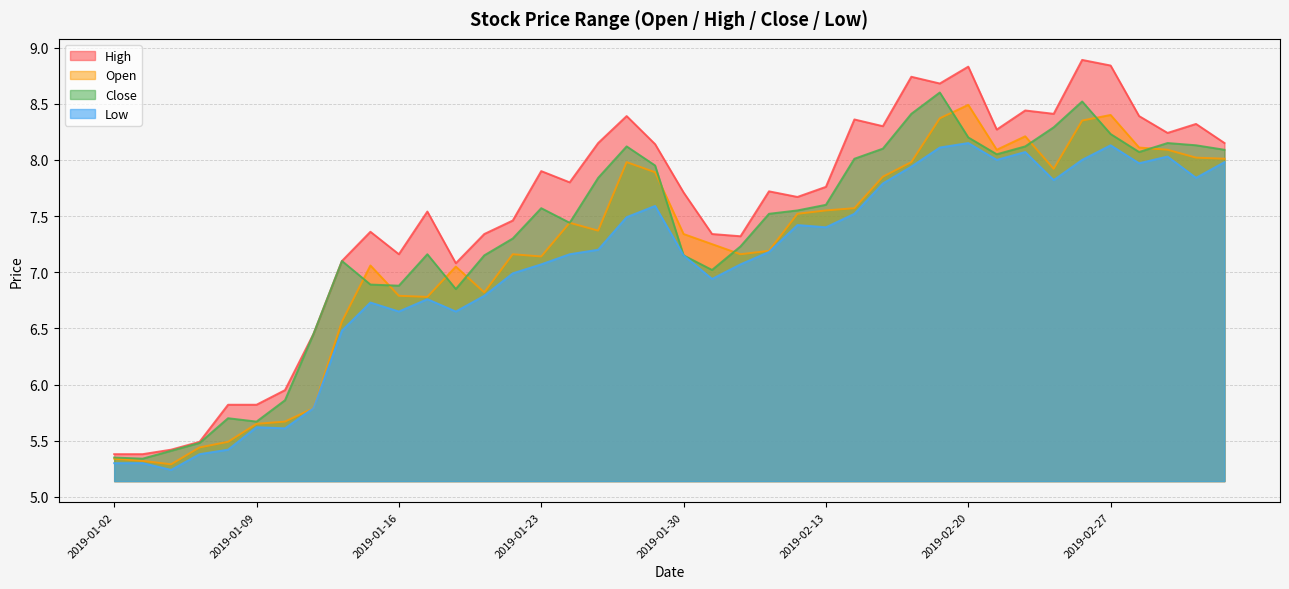

True or false: close and high cross at least once.

False